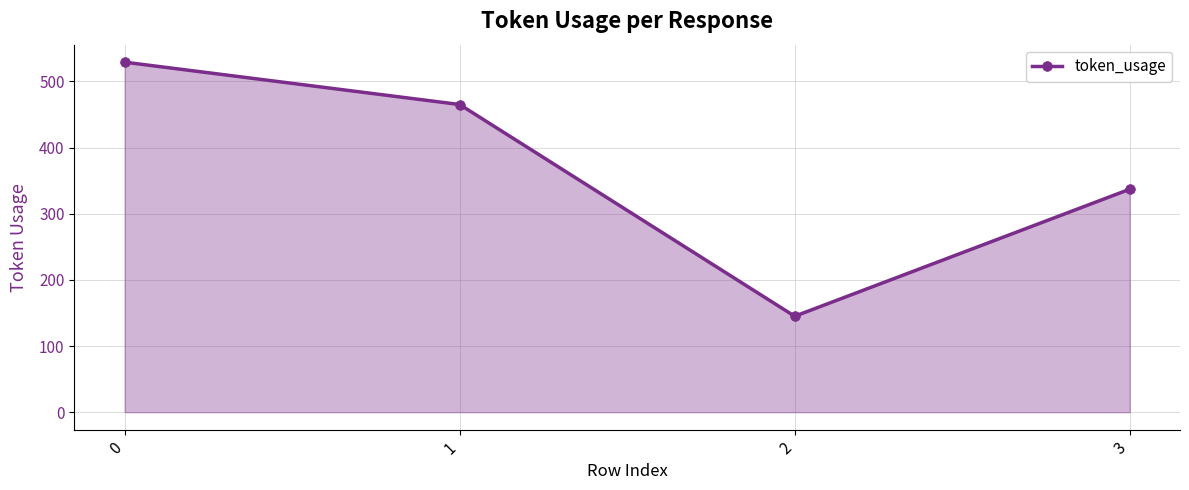

How many interior local valleys (lower than both neighbors) does the data have?

1